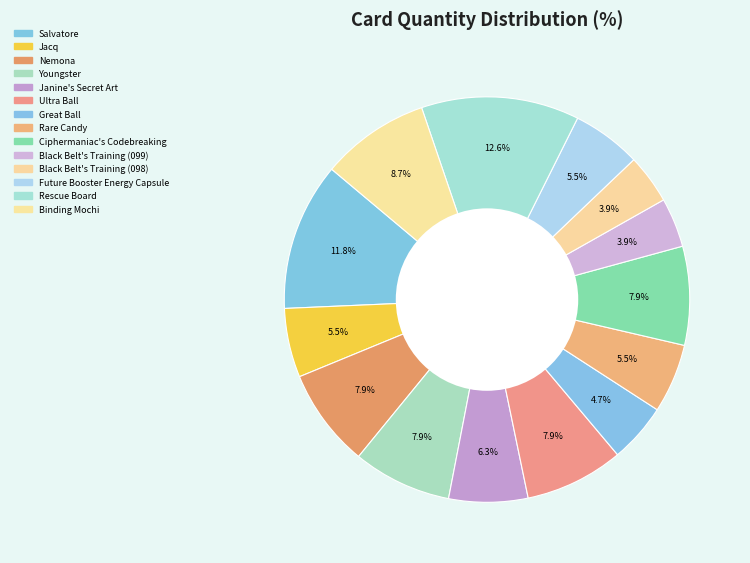

True or false: Jacq accounts for 1% of the total.

False